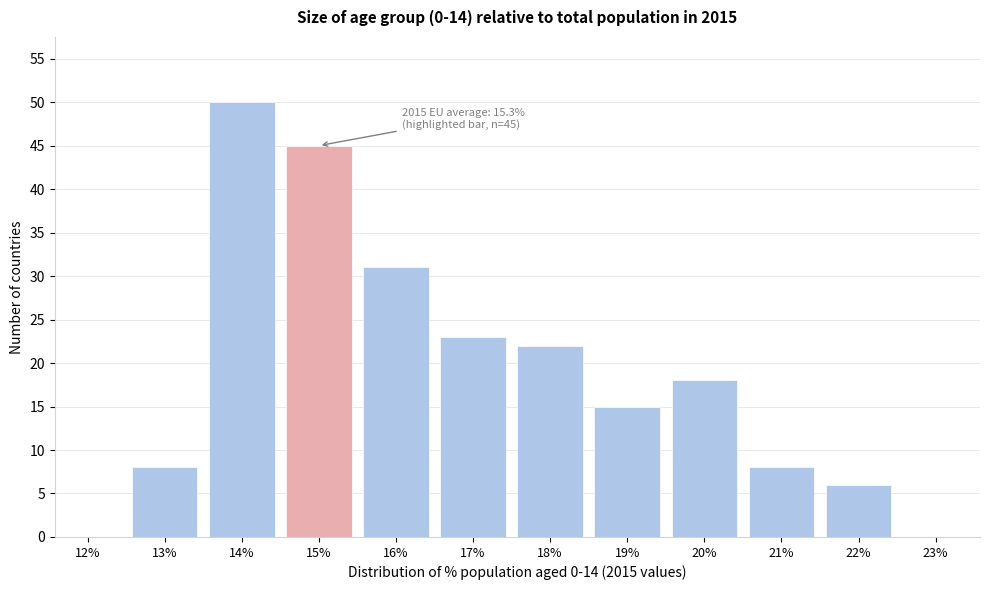

Reading left to right, what are all the values shown in this chart?

12%=0	13%=8	14%=50	15%=45	16%=31	17%=23	18%=22	19%=15	20%=18	21%=8	22%=6	23%=0